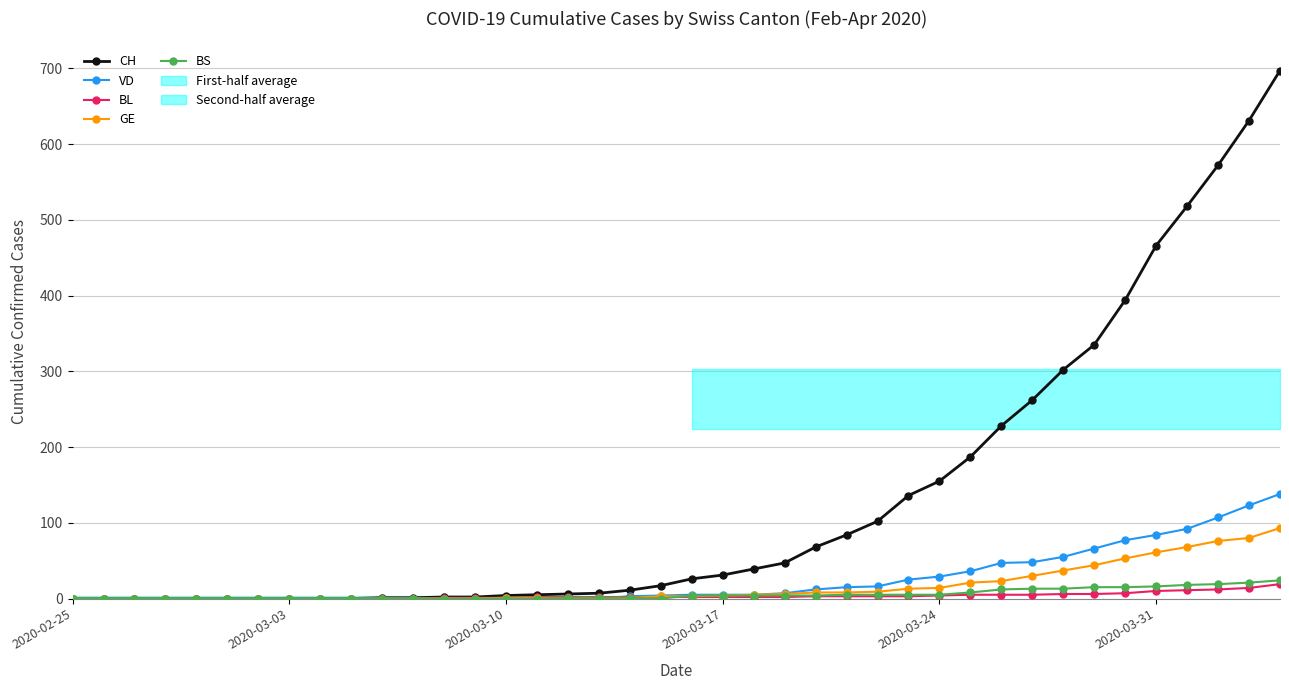

What is the highest value of the VD series?

138